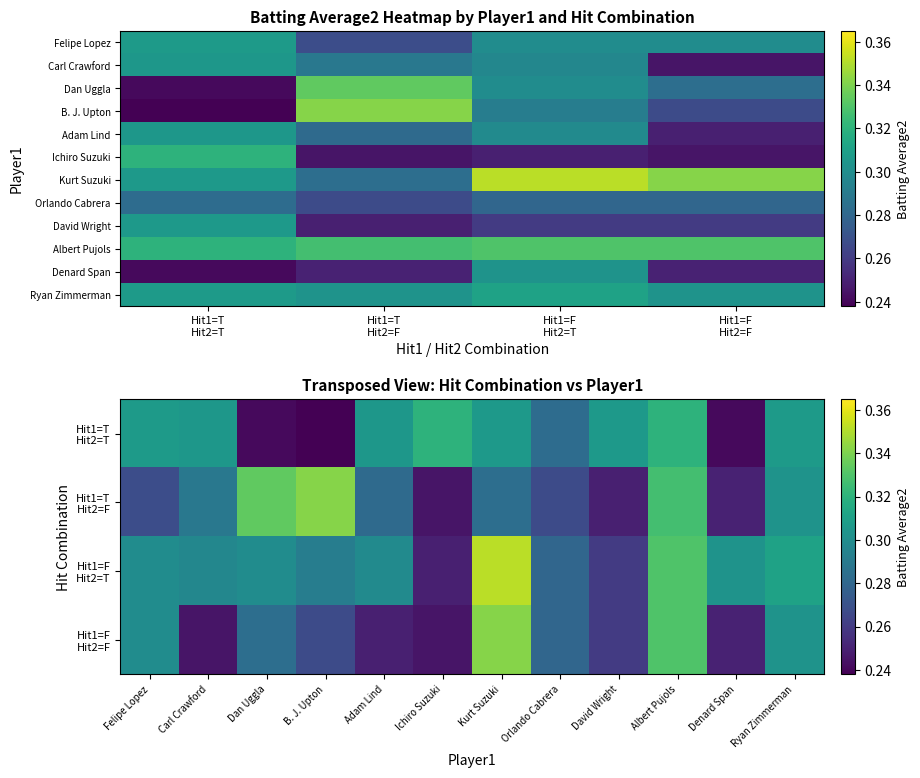

At how many categories does at least one series exceed 0?

12